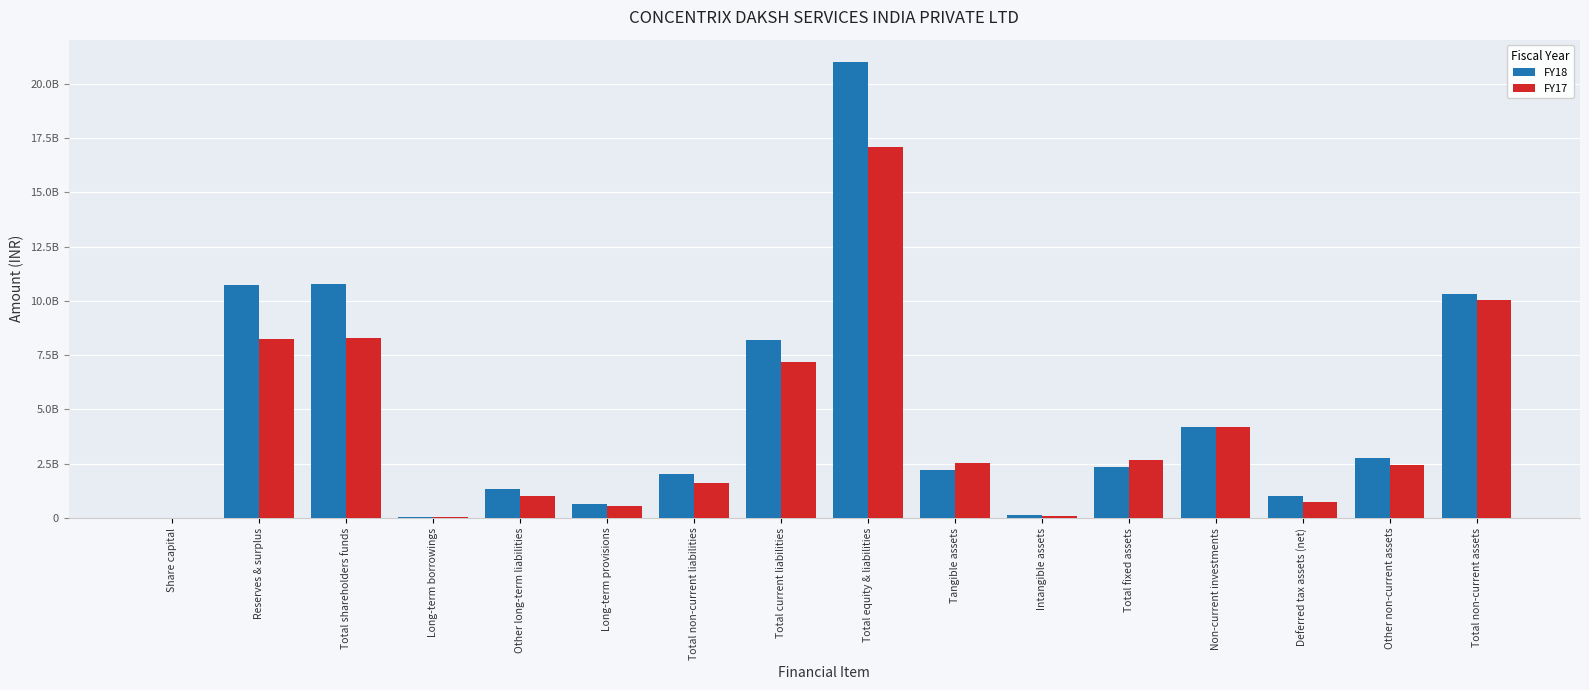

What is the spread (max minus min) of values at Long-term borrowings?

12800000